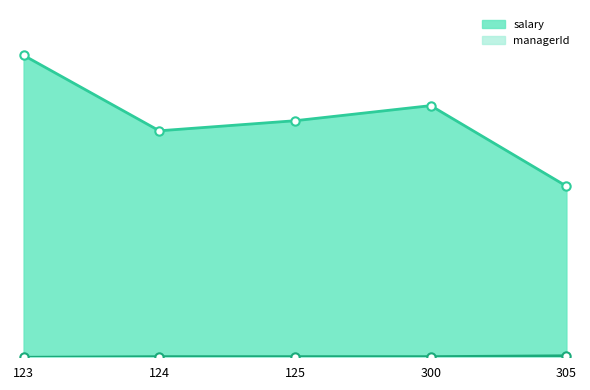

Rank the series by their maximum value, from highest to lowest.

salary, managerId